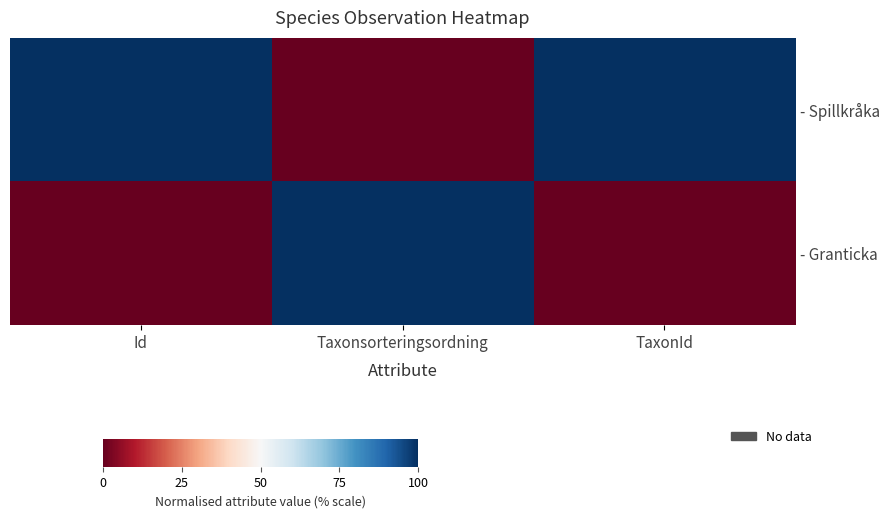

Count the number of data series in this chart.

2